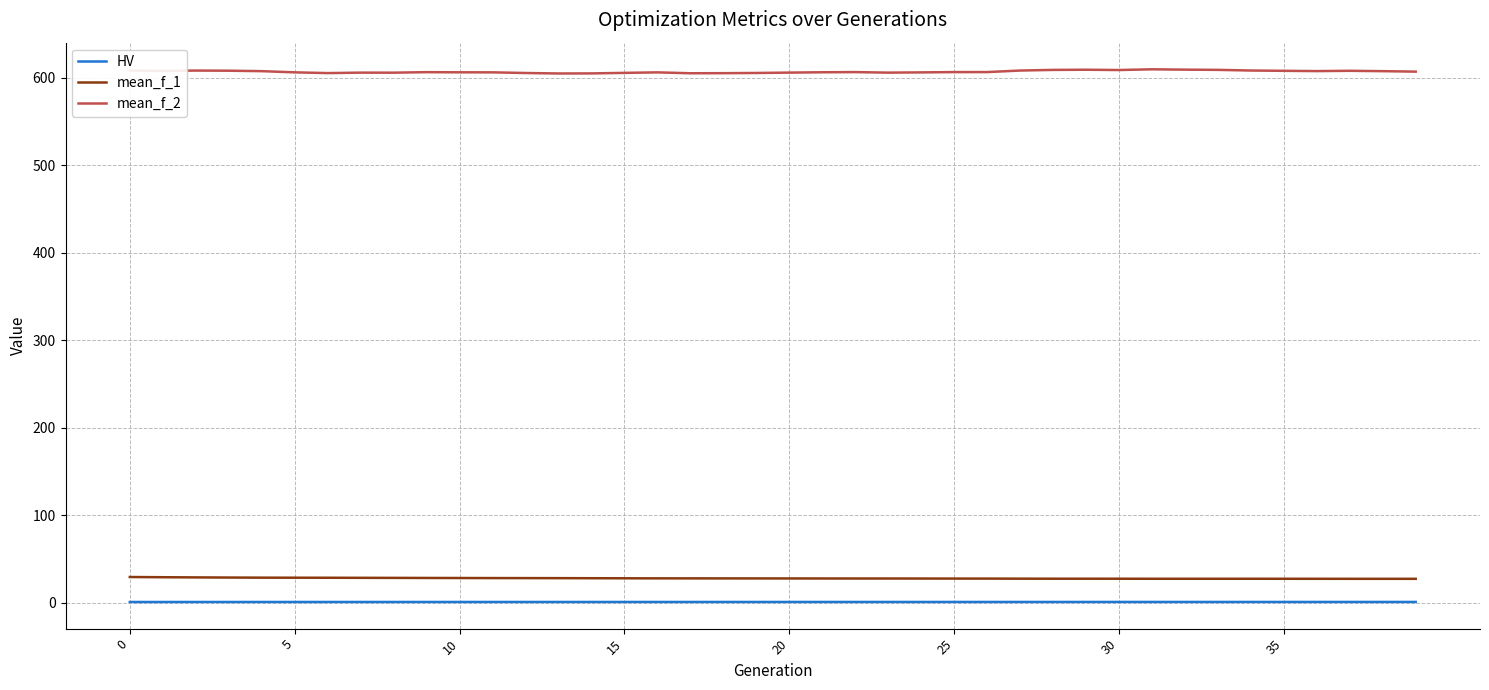

True or false: mean_f_2 and mean_f_1 cross at least once.

False